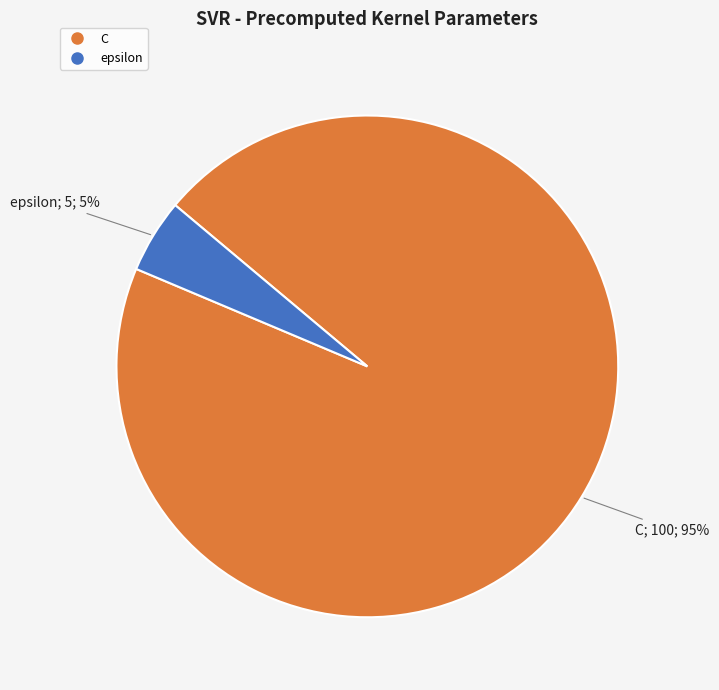

Is the sum of epsilon and C greater than half?

Yes